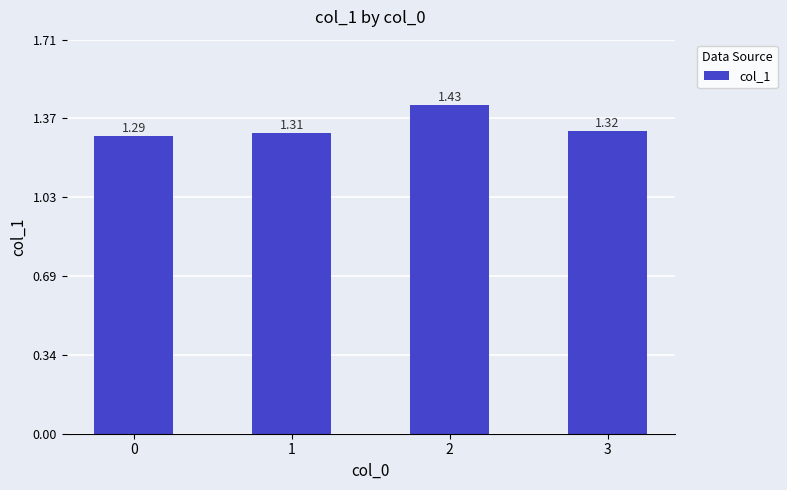

Which has a higher value, 2 or 0?

2